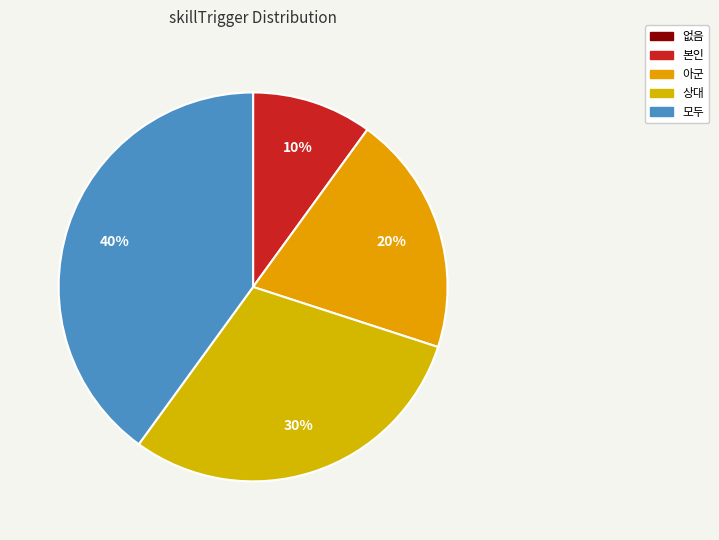

To the nearest percent, what is the combined percentage of 모두 and 없음?

40%